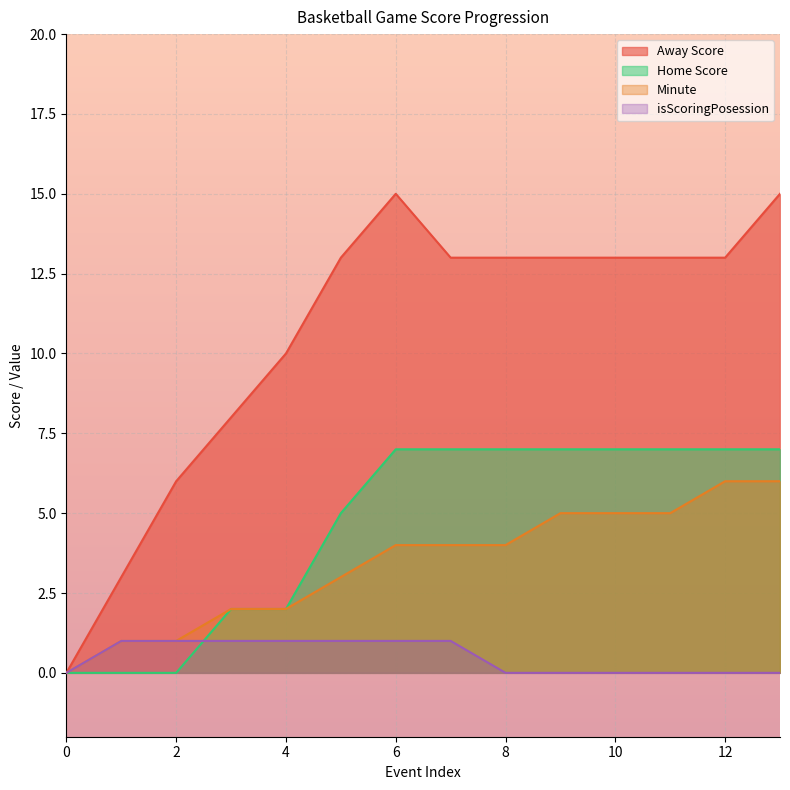

Count the number of categories in the chart.

14